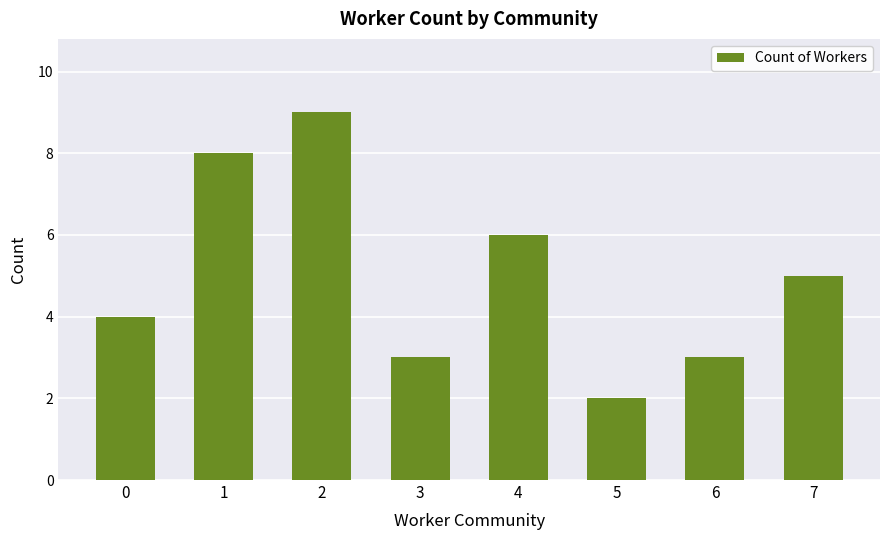

Reading left to right, list all the values displayed in this chart.

4	8	9	3	6	2	3	5